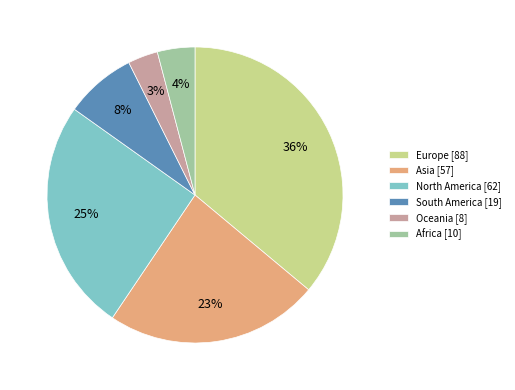

Rank the categories by value from highest to lowest.

Europe, North America, Asia, South America, Africa, Oceania